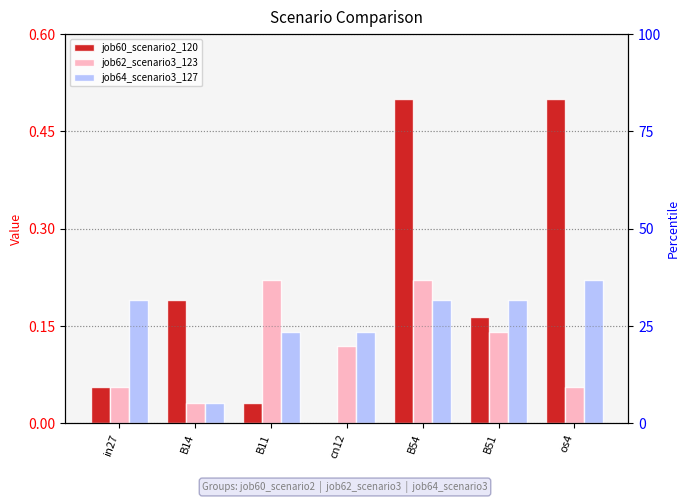

List the series in order of their peak value, highest first.

job60_scenario2_120, job62_scenario3_123, job64_scenario3_127